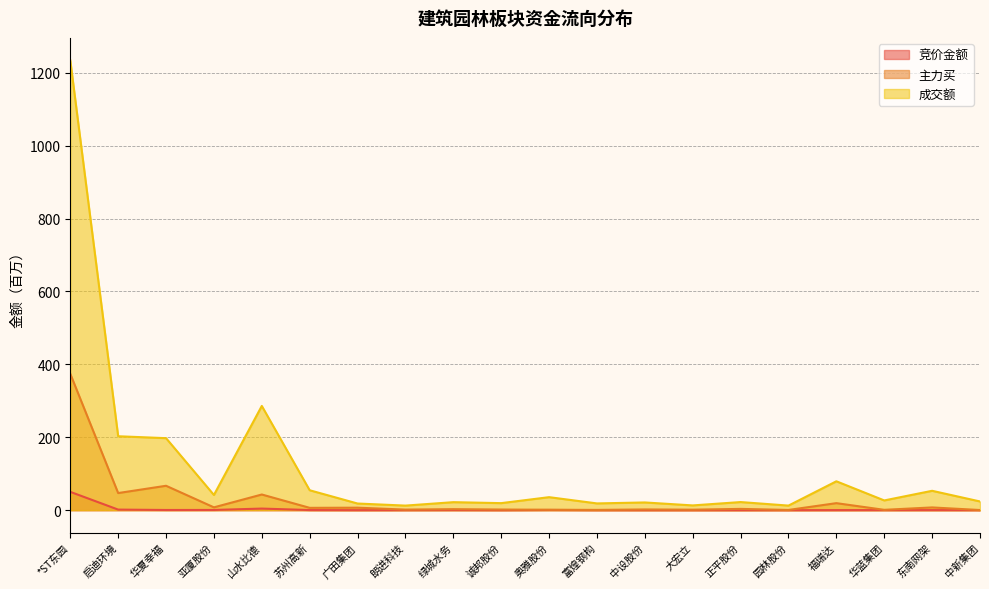

The value of 成交额 at 富煌钢构 is 31.3. True or false?

False